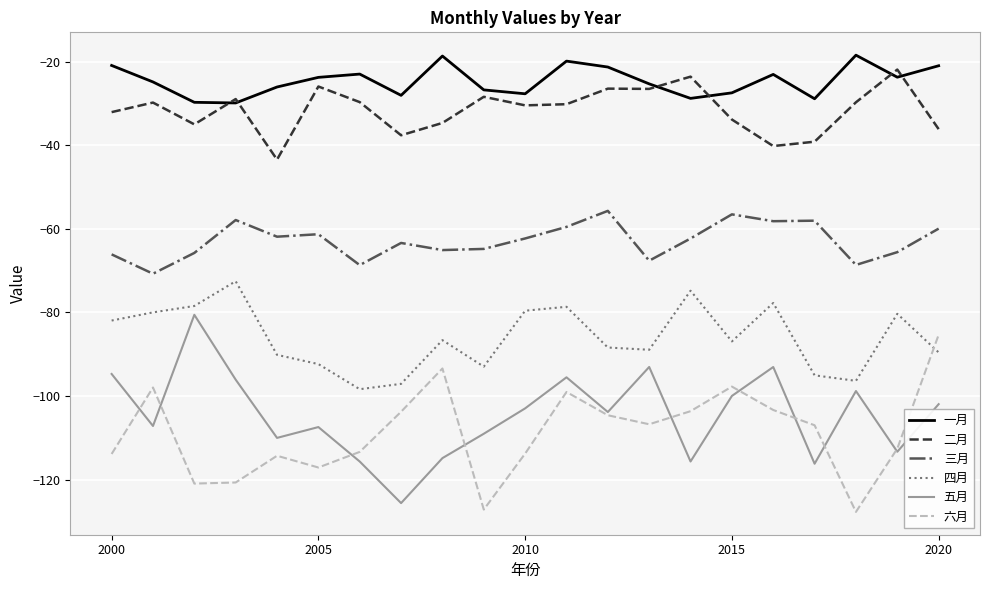

Which series has the largest total across all categories?

一月